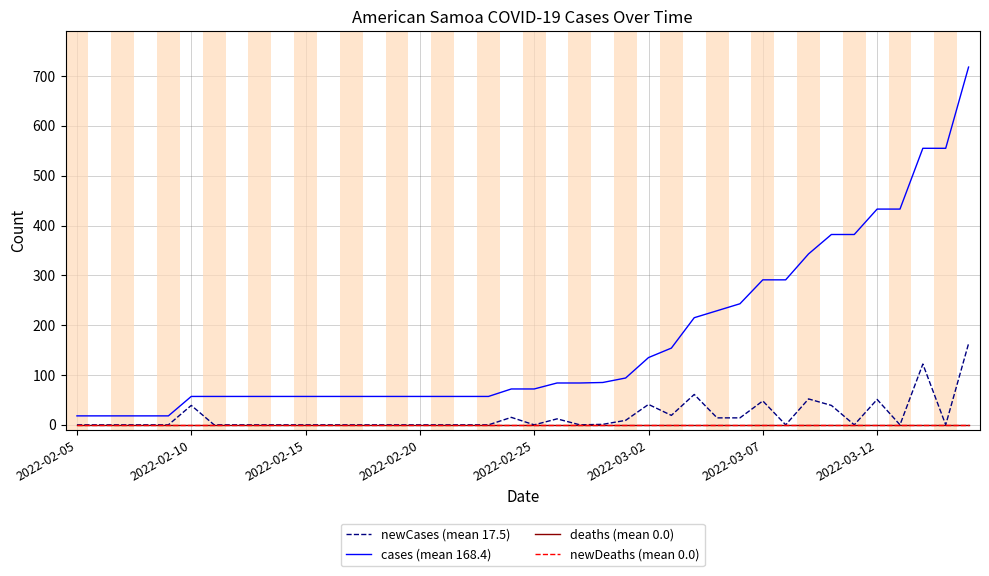

Does the chart display data point markers on the line(s)?

No